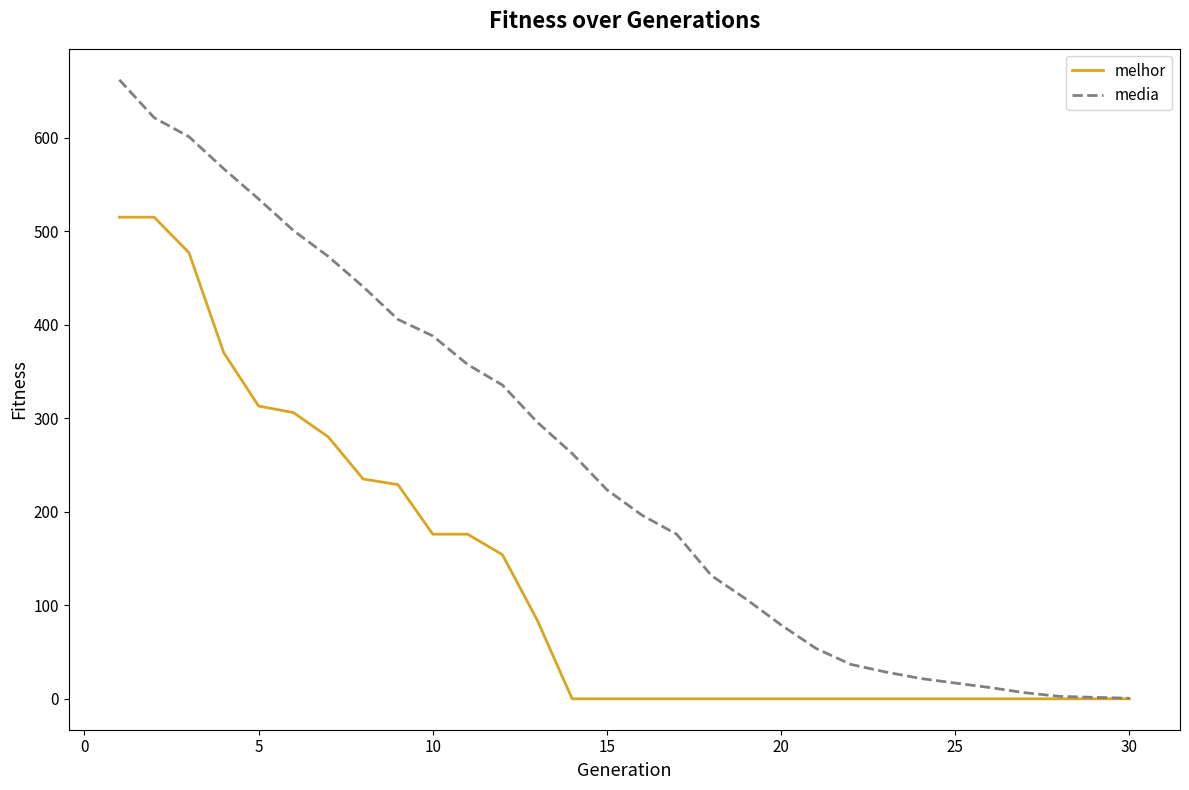

What is the maximum value shown in the chart?

661.9